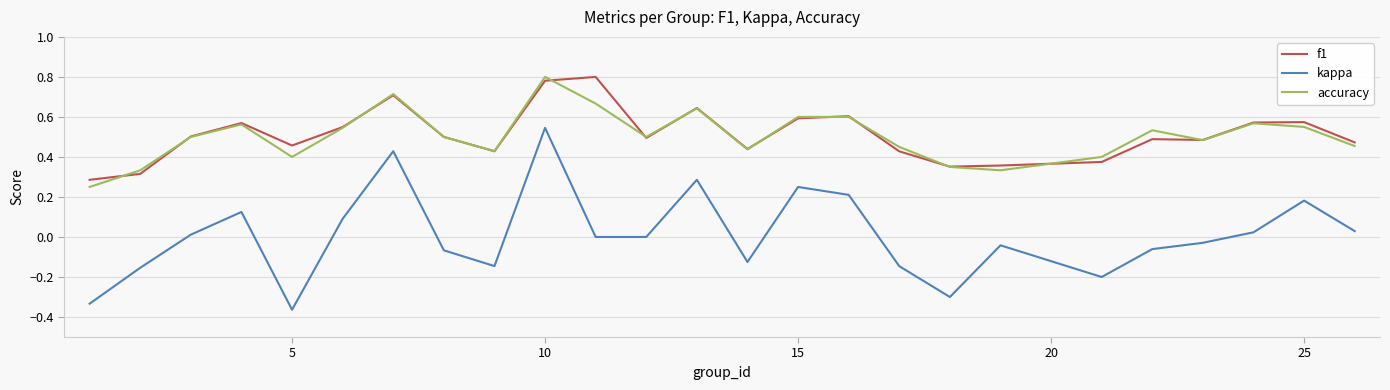

Which series has the widest spread of values?

kappa